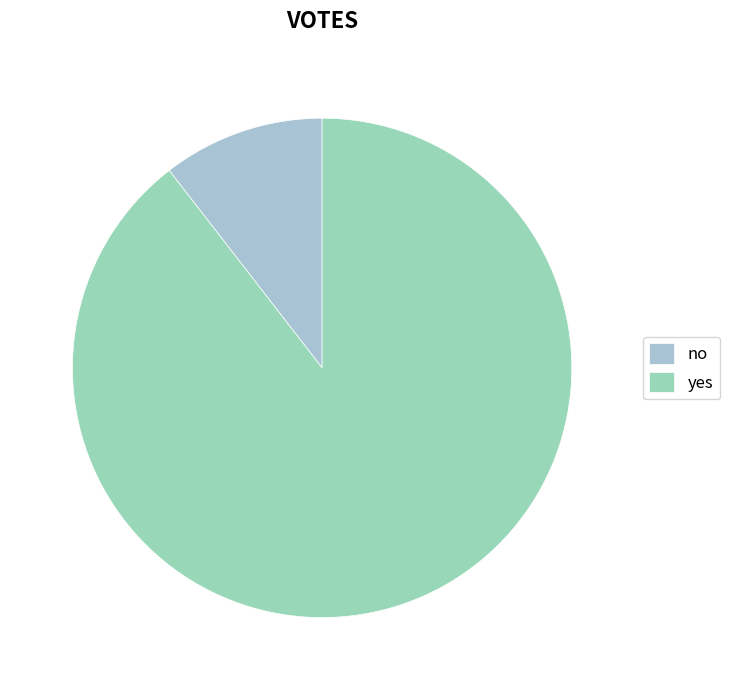

True or false: yes accounts for 99% of the total.

False